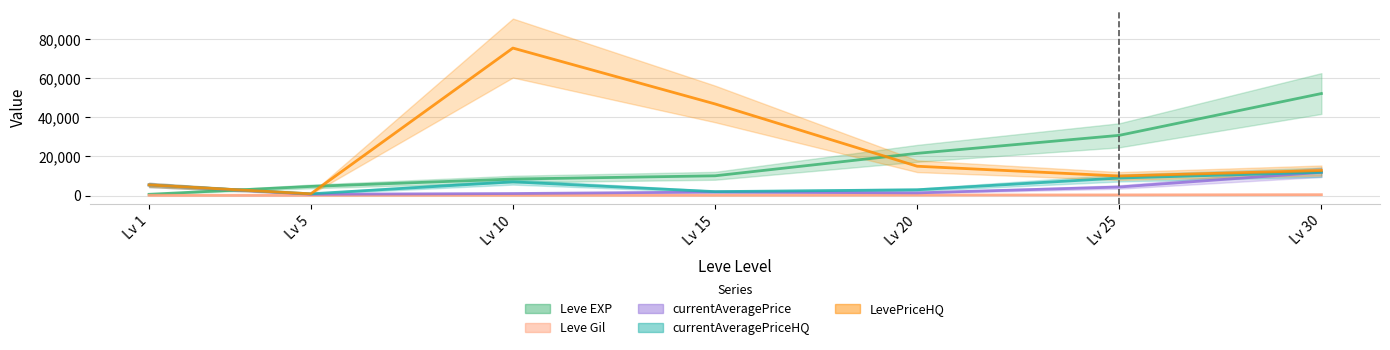

Which series has the largest total across all categories?

LevePriceHQ